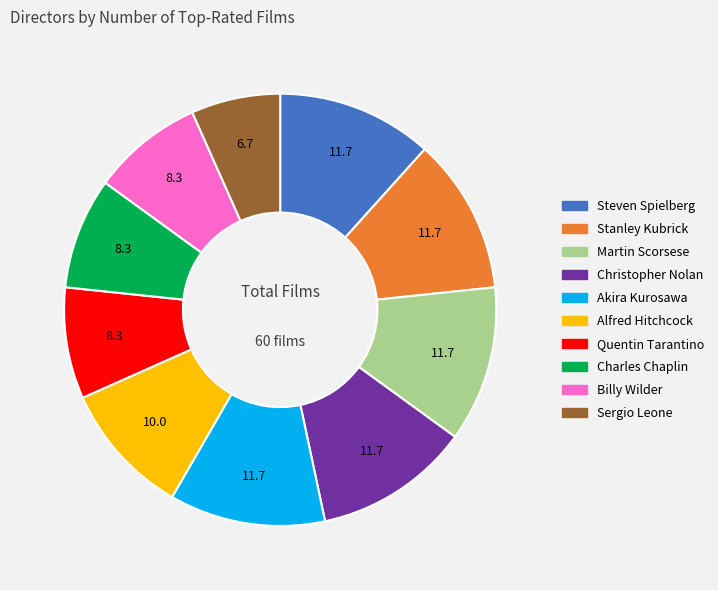

What is the smallest slice in the pie chart?

Sergio Leone